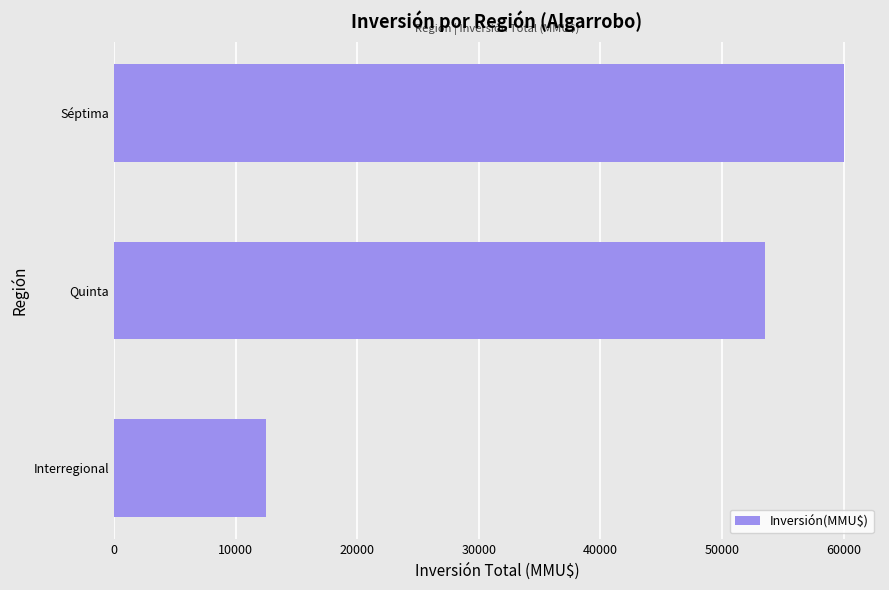

Reading bottom to top, list all the values displayed in this chart.

12505	53558	60000